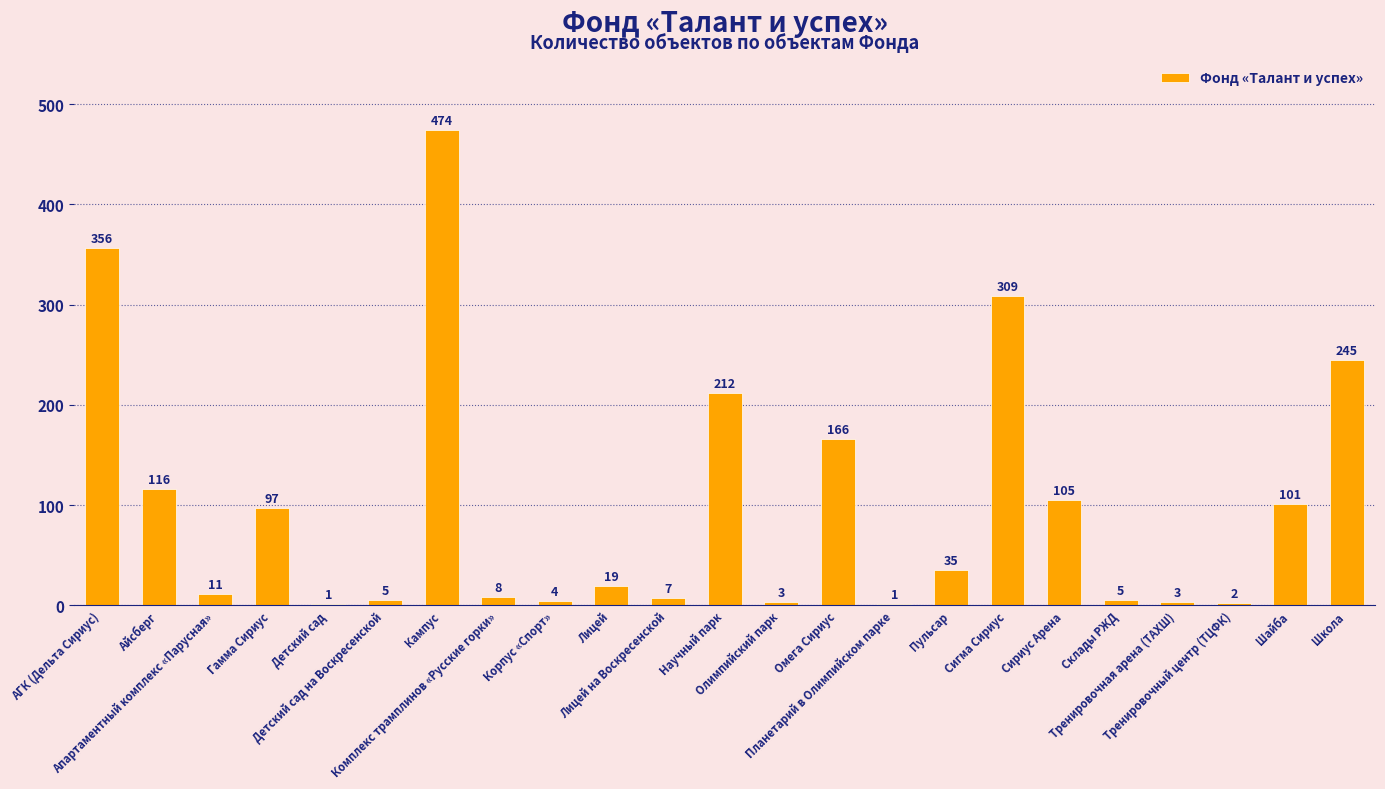

What is the sum of all values?

2285